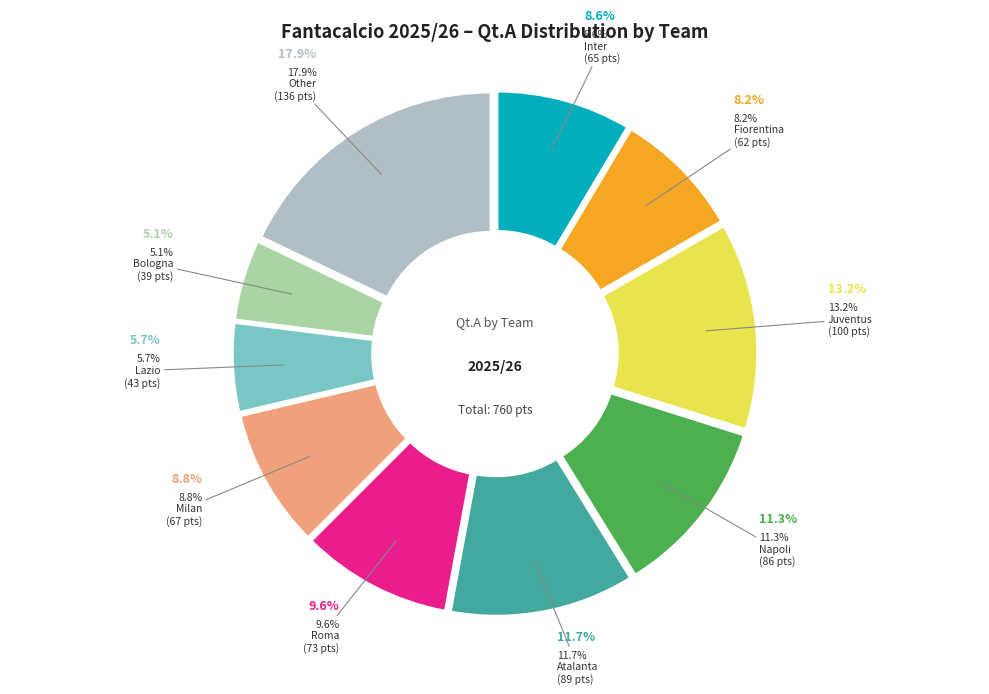

The Milan slice represents 9% of the pie. True or false?

True